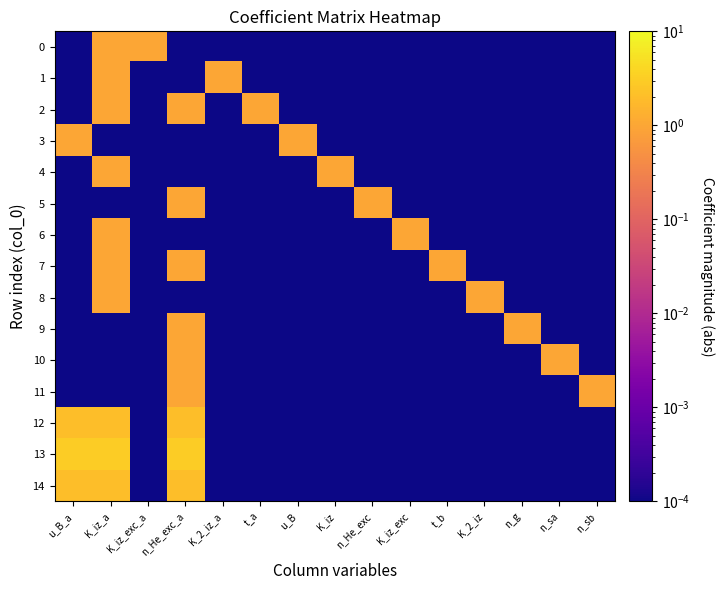

What is the difference between the highest and lowest values at n_sa?

1.0